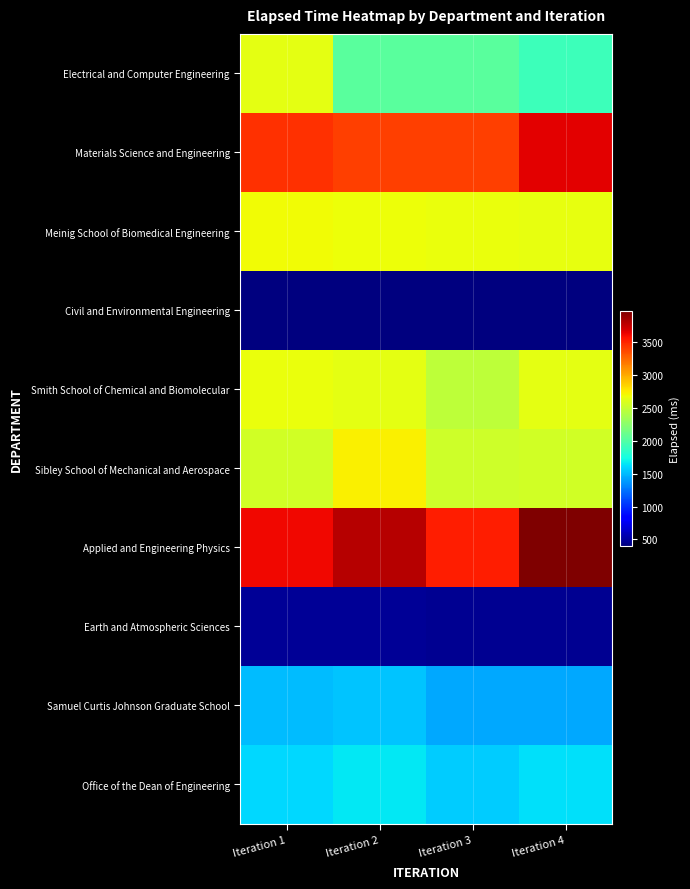

Reading left to right, what are all the values shown in this chart?

Electrical and Computer Engineering: Iteration 1=2640	Iteration 2=2033	Iteration 3=2037	Iteration 4=1914
Materials Science and Engineering: Iteration 1=3459	Iteration 2=3402	Iteration 3=3402	Iteration 4=3665
Meinig School of Biomedical Engineering: Iteration 1=2692	Iteration 2=2681	Iteration 3=2666	Iteration 4=2658
Civil and Environmental Engineering: Iteration 1=398	Iteration 2=403	Iteration 3=396	Iteration 4=407
Smith School of Chemical and Biomolecular: Iteration 1=2660	Iteration 2=2635	Iteration 3=2476	Iteration 4=2640
Sibley School of Mechanical and Aerospace: Iteration 1=2558	Iteration 2=2736	Iteration 3=2544	Iteration 4=2552
Applied and Engineering Physics: Iteration 1=3617	Iteration 2=3801	Iteration 3=3534	Iteration 4=3973
Earth and Atmospheric Sciences: Iteration 1=471	Iteration 2=466	Iteration 3=452	Iteration 4=462
Samuel Curtis Johnson Graduate School: Iteration 1=1513	Iteration 2=1530	Iteration 3=1434	Iteration 4=1436
Office of the Dean of Engineering: Iteration 1=1600	Iteration 2=1655	Iteration 3=1556	Iteration 4=1637